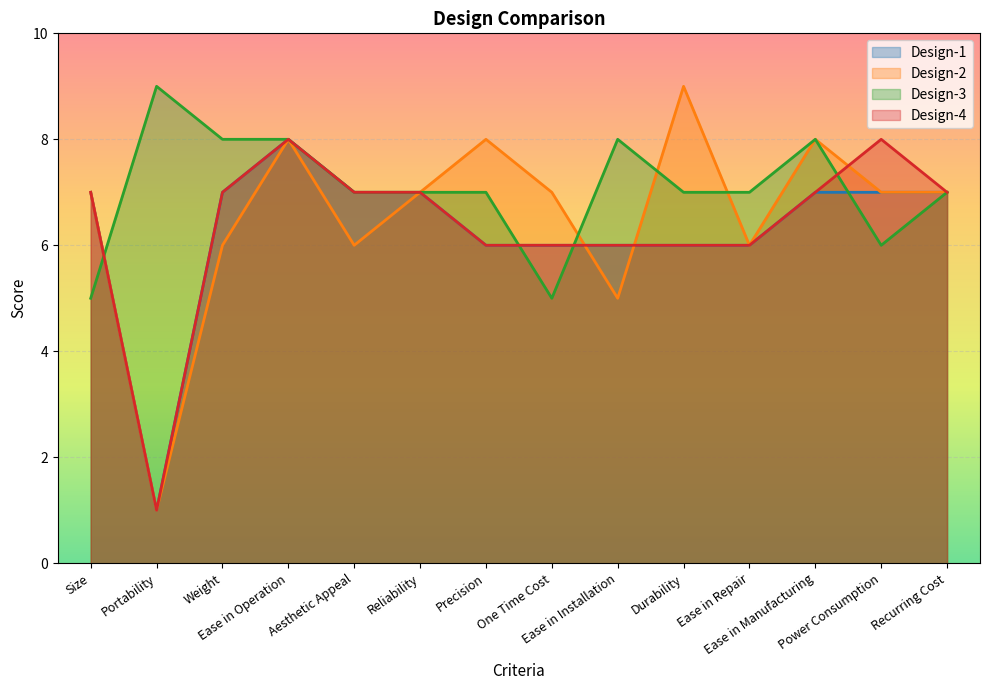

How many times do Design-1 and Design-2 cross each other?

2